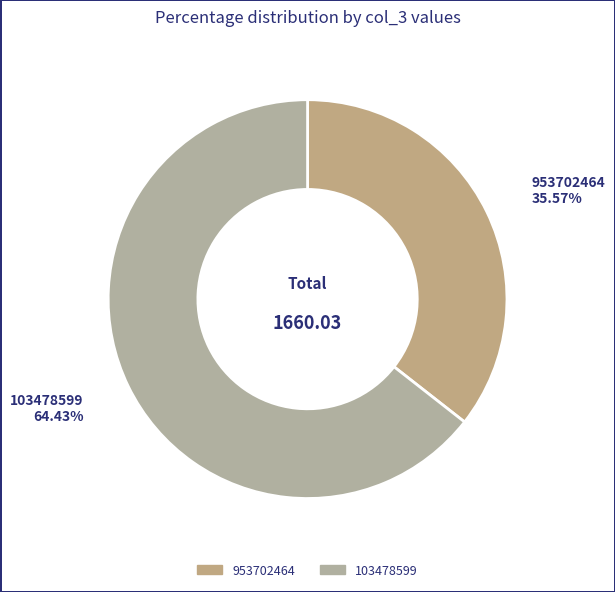

To the nearest percent, what percentage of the pie is 103478599?

64%